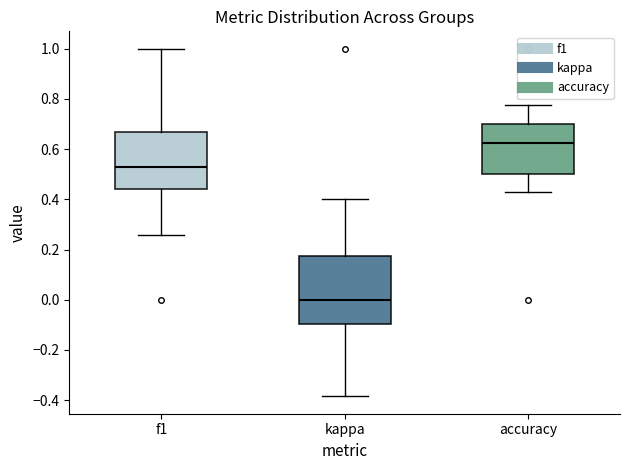

Reading left to right, read every box against the y-axis: the position of its median line, the range the box covers, and the ends of its whiskers. The values are not printed on the chart, so give them approximately, as read against the axis.

f1: median 0.52, box 0.44 to 0.68, whiskers 0.26 to 1.00
kappa: median 0.00, box -0.10 to 0.18, whiskers -0.38 to 0.40
accuracy: median 0.62, box 0.50 to 0.70, whiskers 0.42 to 0.78